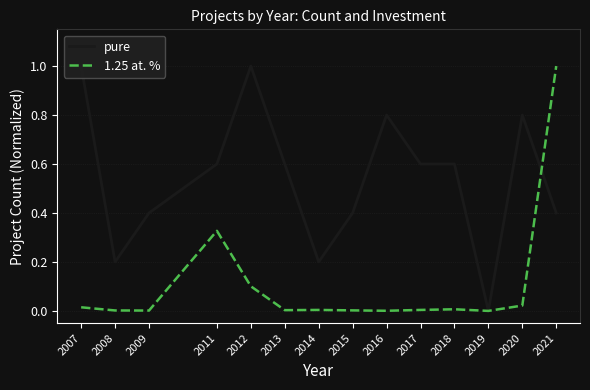

At which label does 1.25 at. % reach its peak?

2021